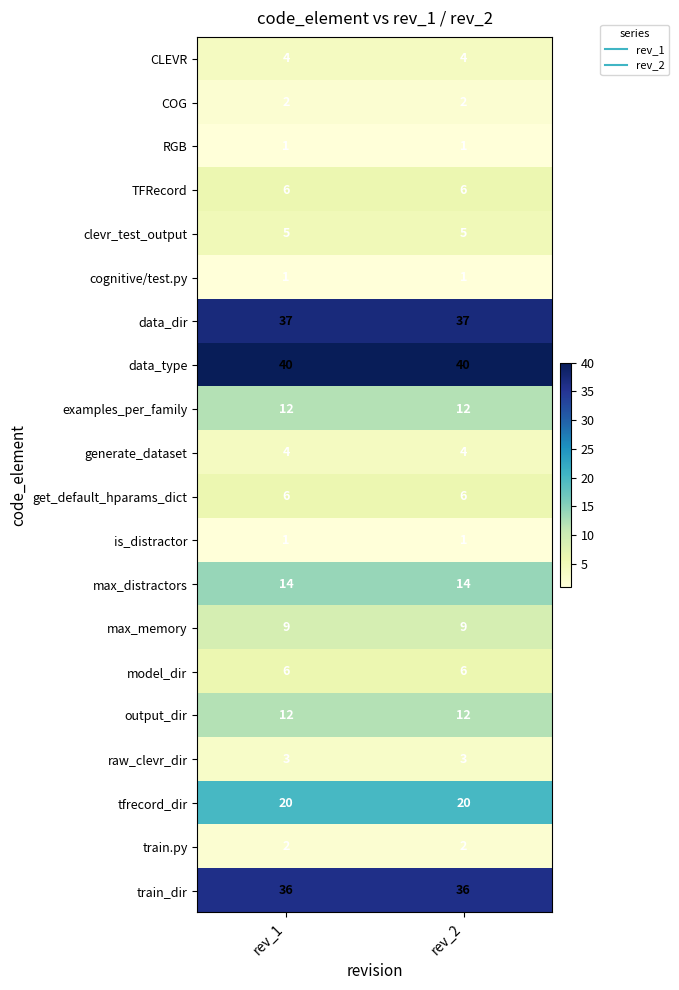

What is the maximum value for TFRecord?

6